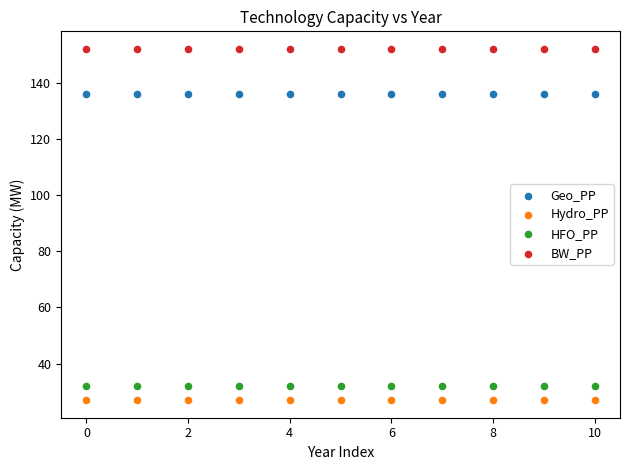

What are all the series names shown in the legend?

Geo_PP, Hydro_PP, HFO_PP, BW_PP